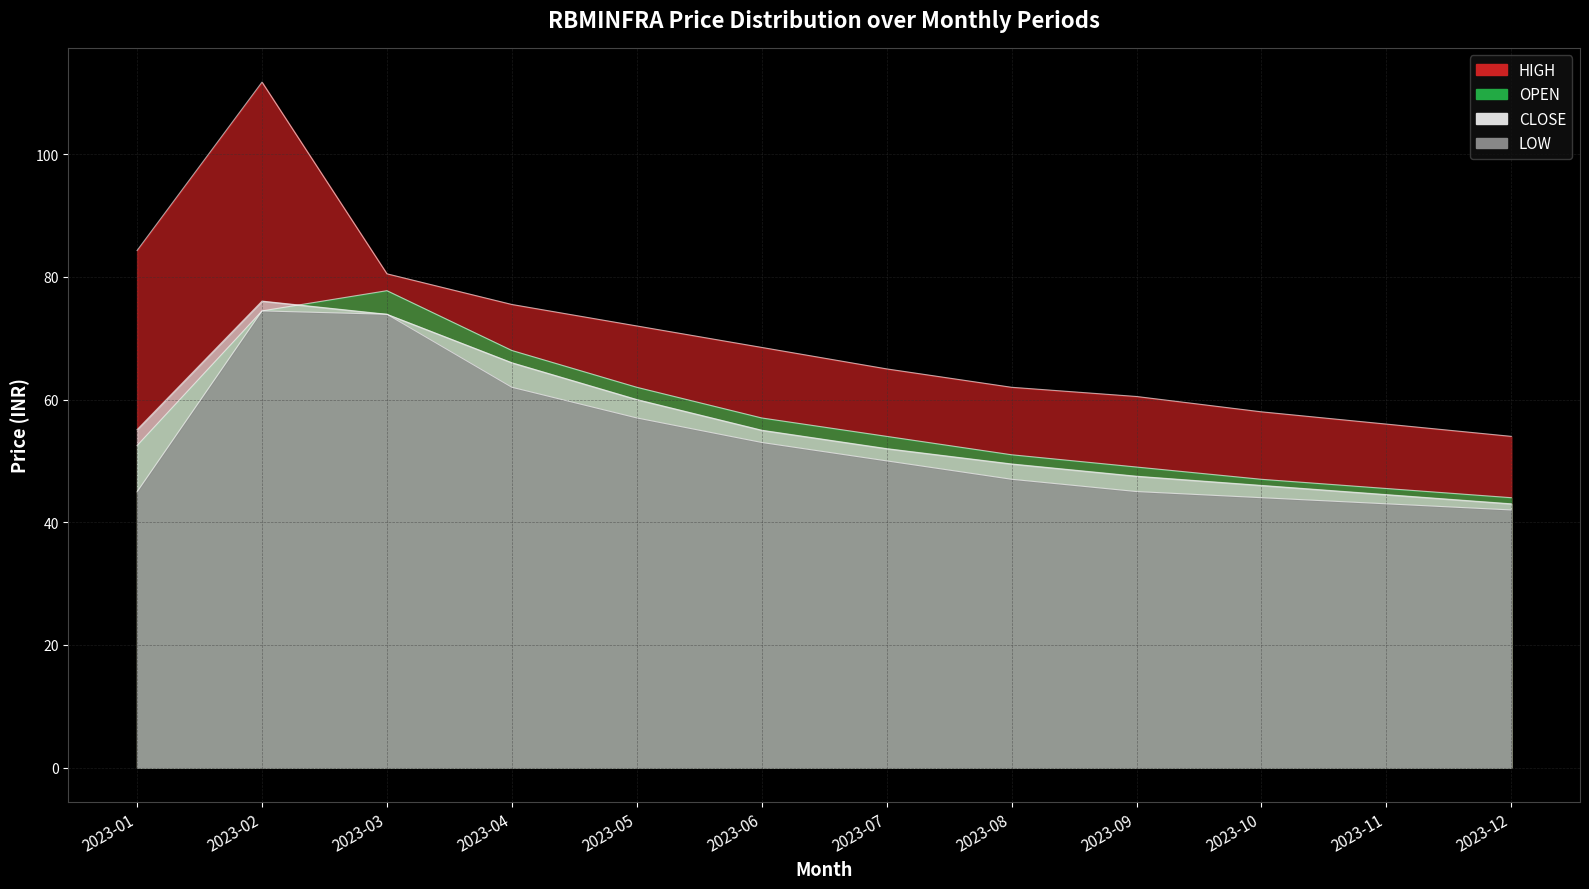

Reading left to right, what are all the values shown in this chart?

HIGH: 2023-01=84.3	2023-02=111.8	2023-03=80.5	2023-04=75.5	2023-05=72.0	2023-06=68.5	2023-07=65.0	2023-08=62.0	2023-09=60.5	2023-10=58.0	2023-11=56.0	2023-12=54.0
OPEN: 2023-01=52.5	2023-02=74.5	2023-03=77.8	2023-04=68.0	2023-05=62.0	2023-06=57.0	2023-07=54.0	2023-08=51.0	2023-09=49.0	2023-10=47.0	2023-11=45.5	2023-12=44.0
CLOSE: 2023-01=55.1	2023-02=76.0	2023-03=73.9	2023-04=66.0	2023-05=60.0	2023-06=55.0	2023-07=52.0	2023-08=49.5	2023-09=47.5	2023-10=46.0	2023-11=44.5	2023-12=43.0
LOW: 2023-01=45.0	2023-02=74.5	2023-03=73.9	2023-04=62.0	2023-05=57.0	2023-06=53.0	2023-07=50.0	2023-08=47.0	2023-09=45.0	2023-10=44.0	2023-11=43.0	2023-12=42.0